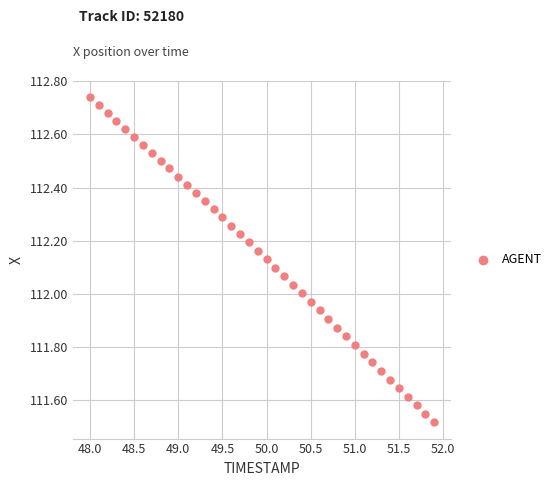

What is the range of Y values (max minus min)?

1.2